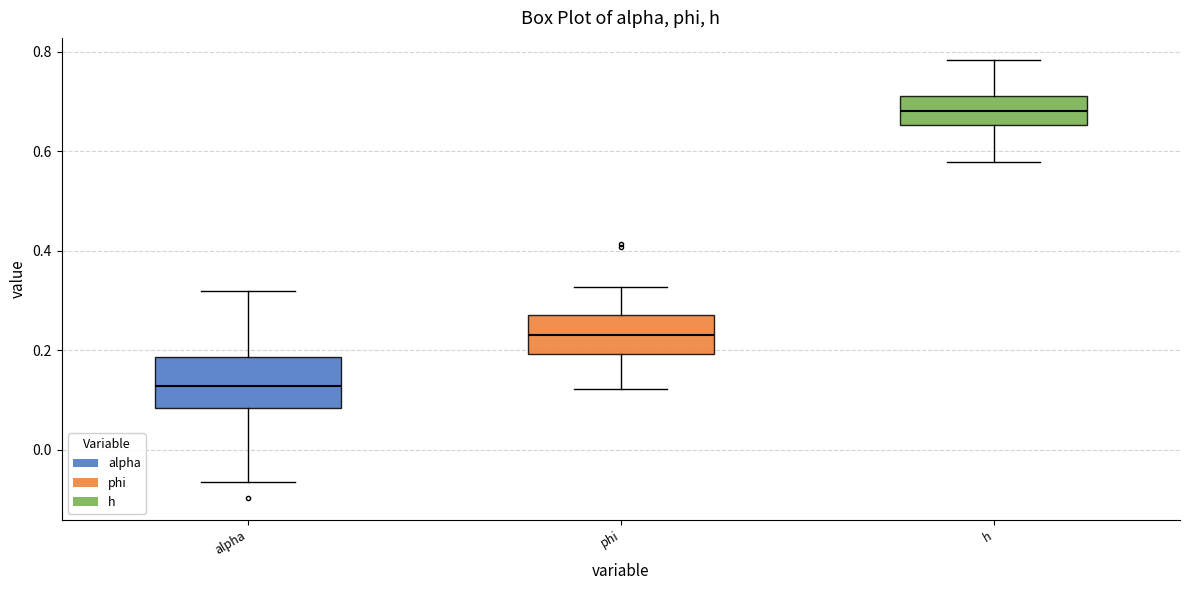

Which box has the lowest median line?

alpha